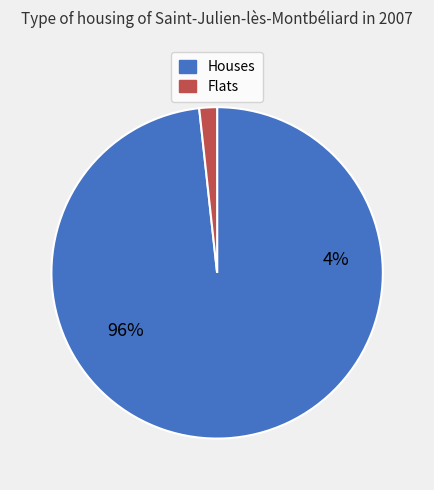

To the nearest percent, what percentage of the pie is 27?

2%